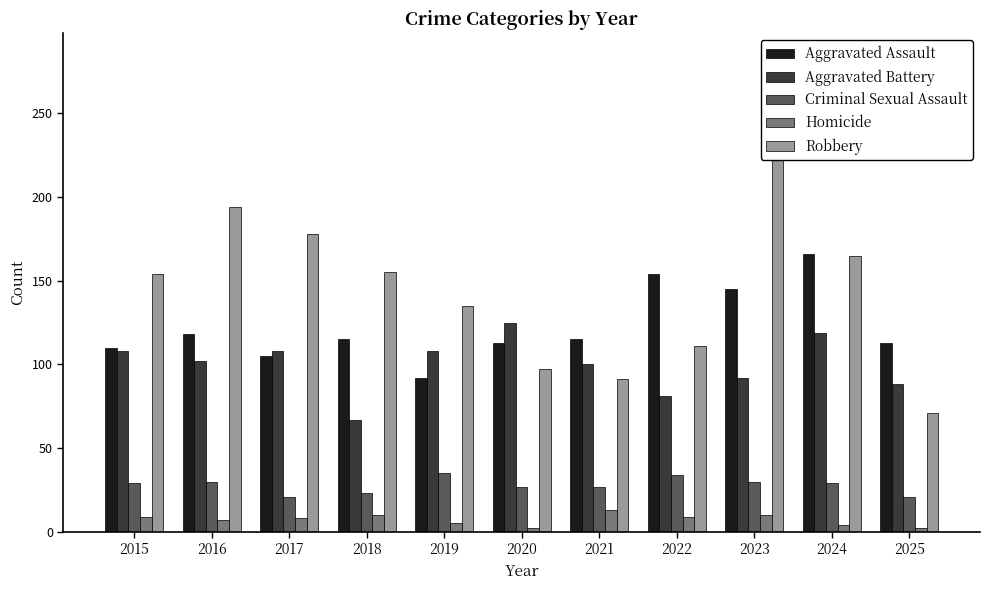

How many groups of bars are there?

11